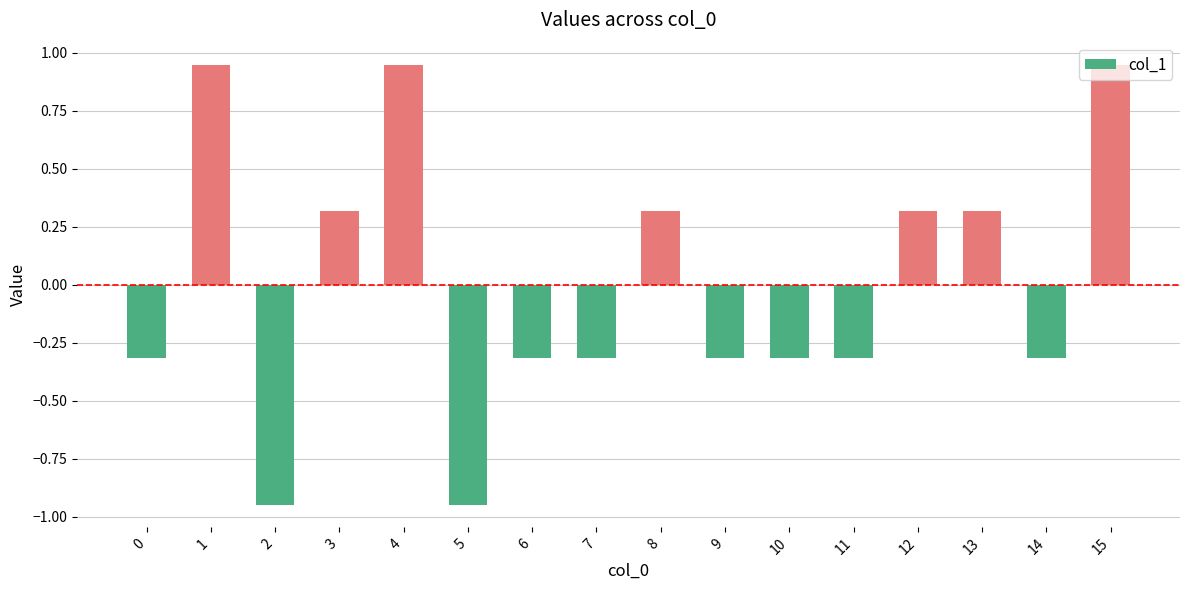

How many data points are less than 0?

9